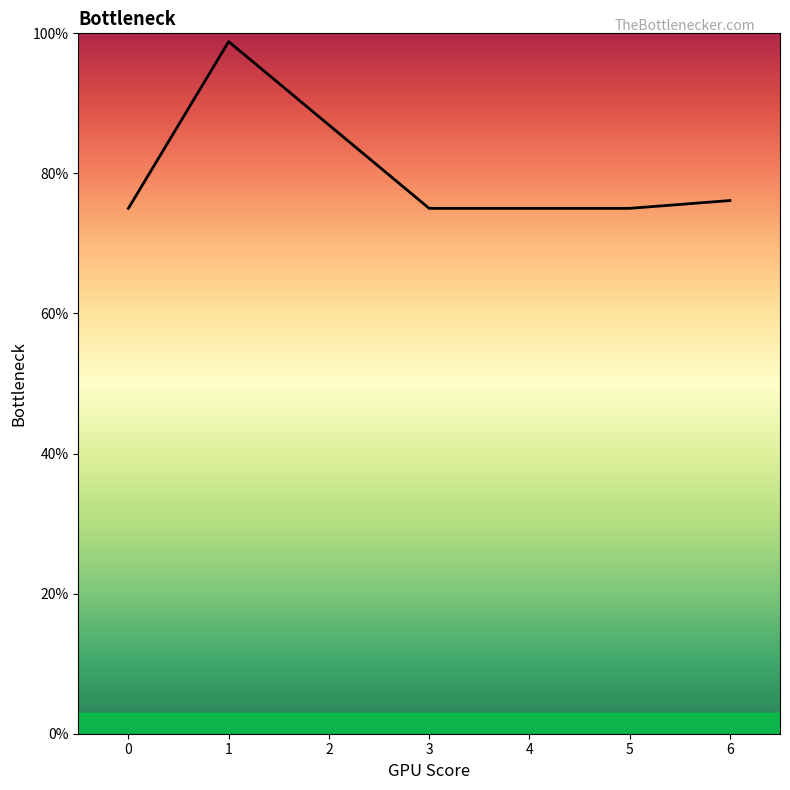

How many lines are shown in the chart?

1